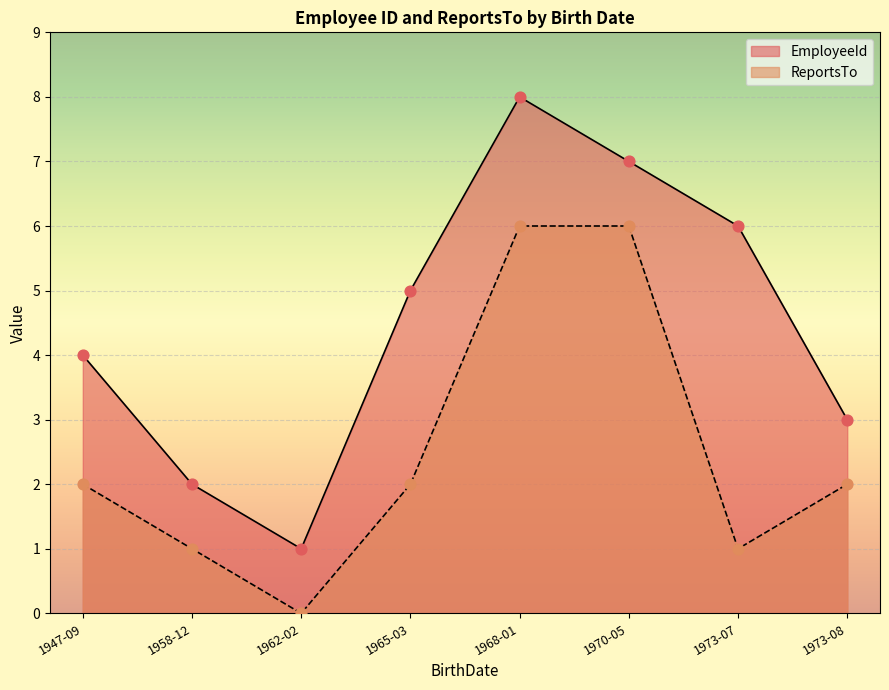

Which series has the largest Y range (max minus min)?

EmployeeId